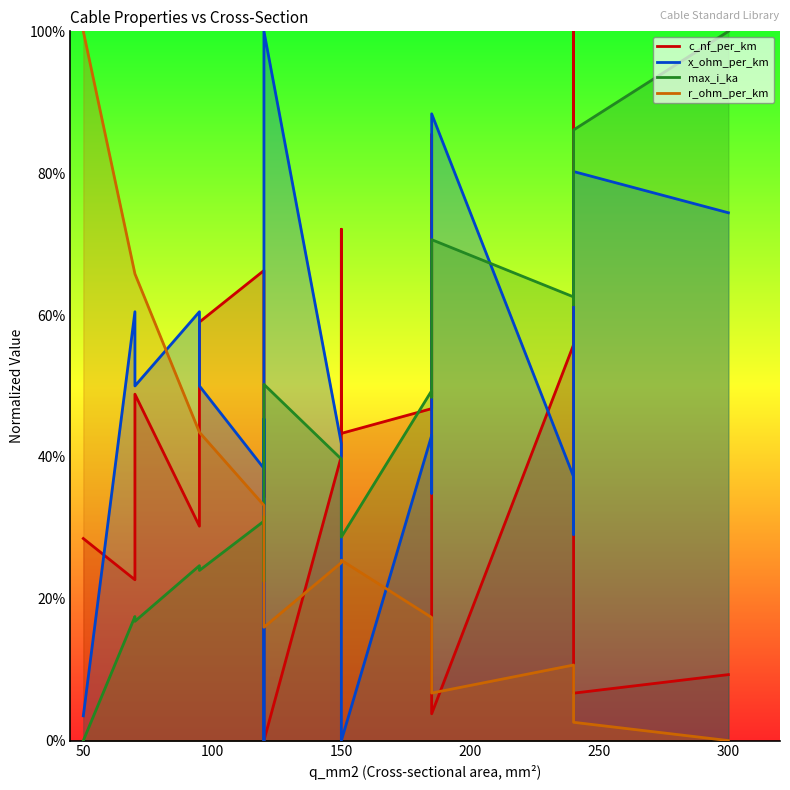

Which series has the widest spread of values?

c_nf_per_km